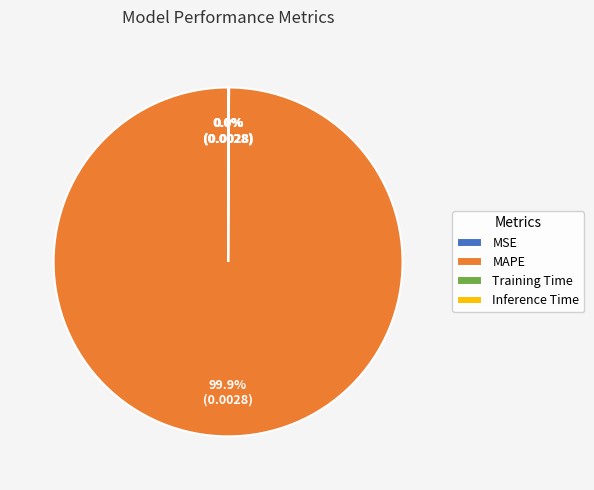

Does any single category account for the majority?

Yes